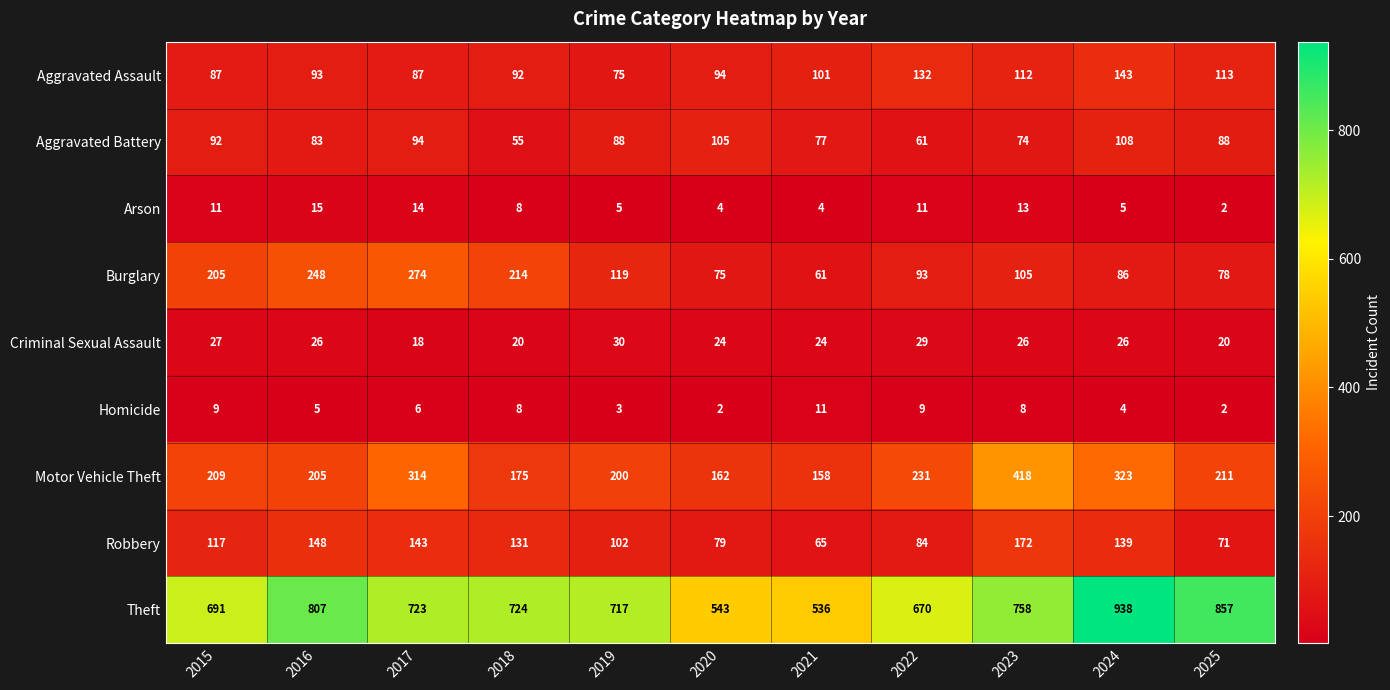

How many distinct data groups are displayed?

9